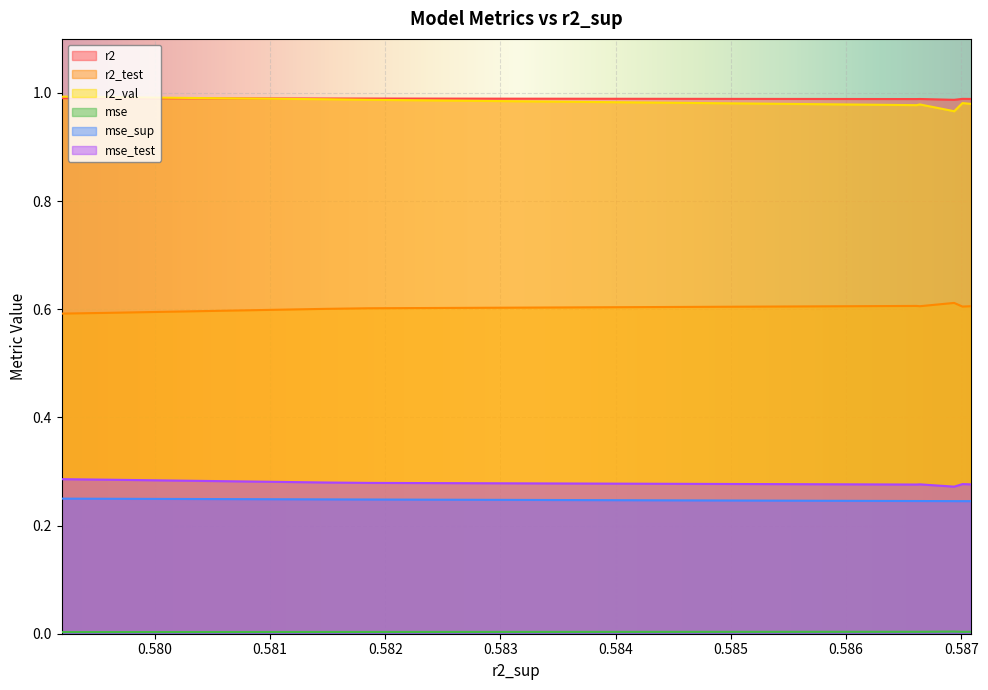

True or false: r2_val and r2_test intersect in this chart.

False